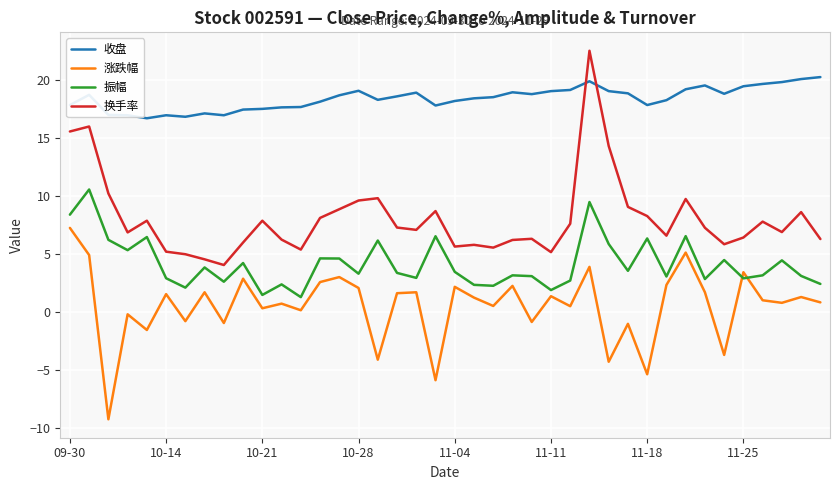

Which series has the largest range (max minus min)?

换手率